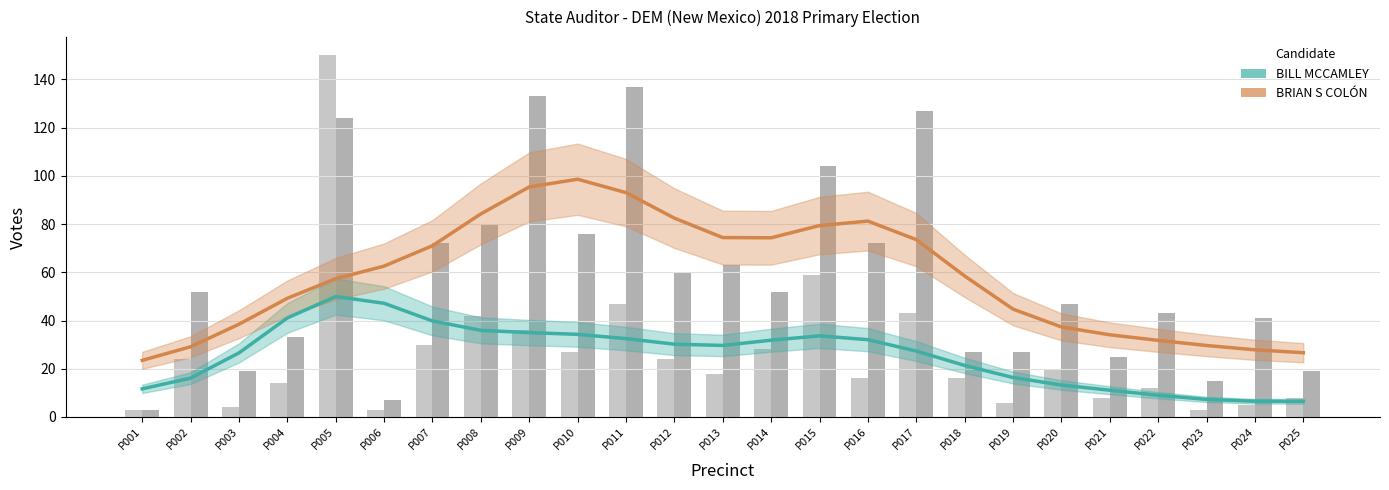

What are all the series names shown in the legend?

BILL MCCAMLEY, BRIAN S COLÓN